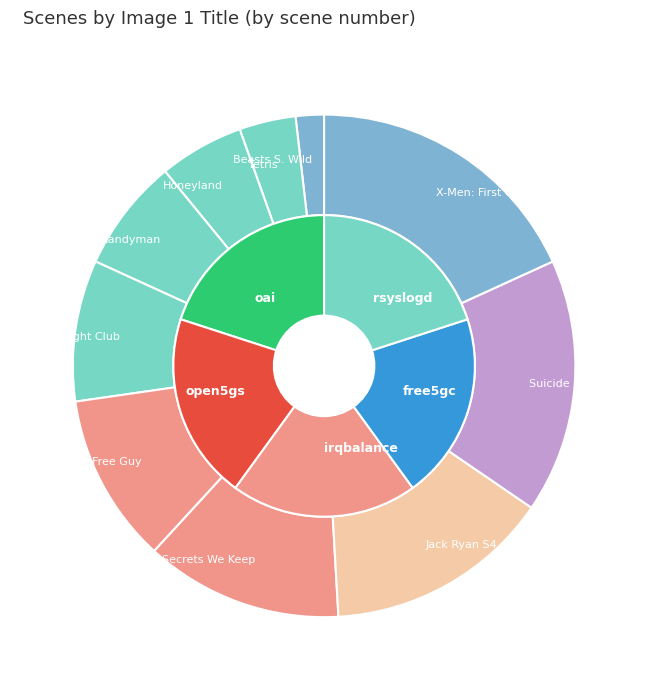

Does any single category account for the majority?

No